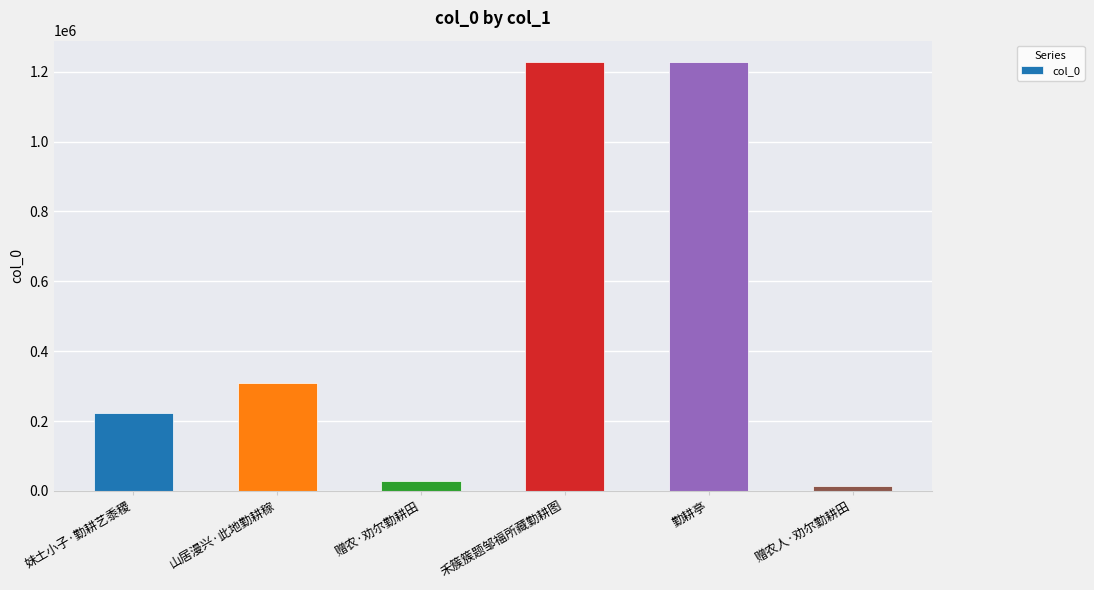

What is the difference between the maximum and minimum values?

1211941